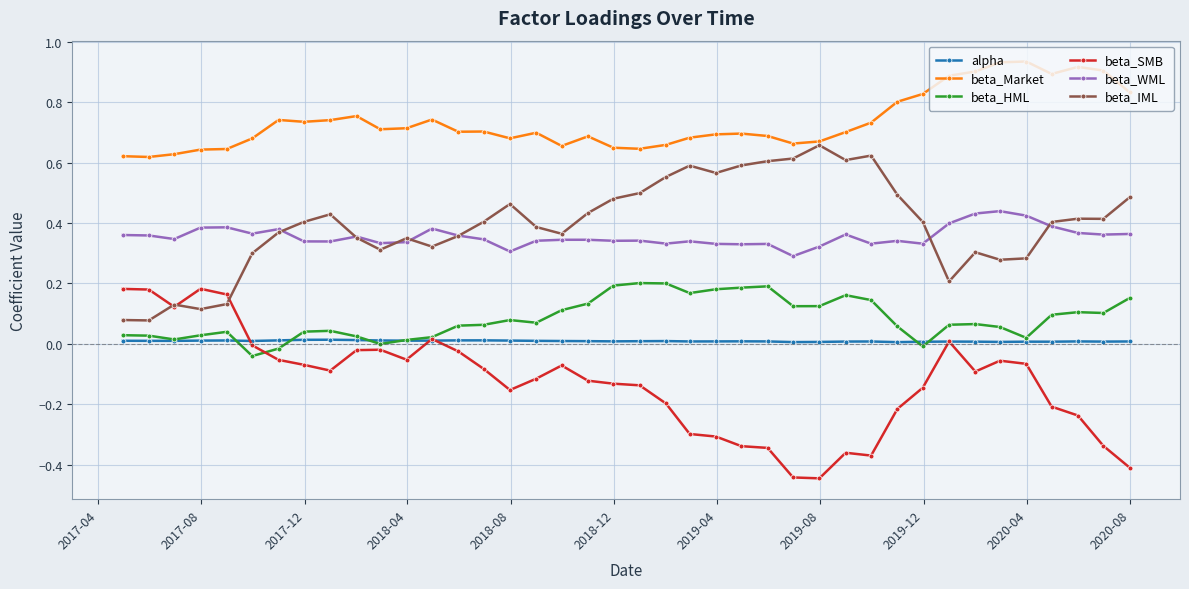

True or false: beta_Market and beta_WML cross at least once.

False